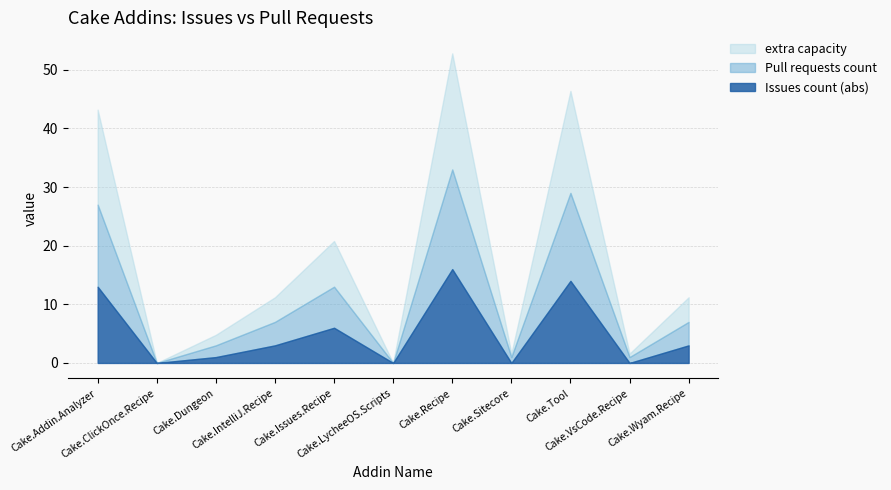

What is the total value across all series at Cake.Tool?

46.4